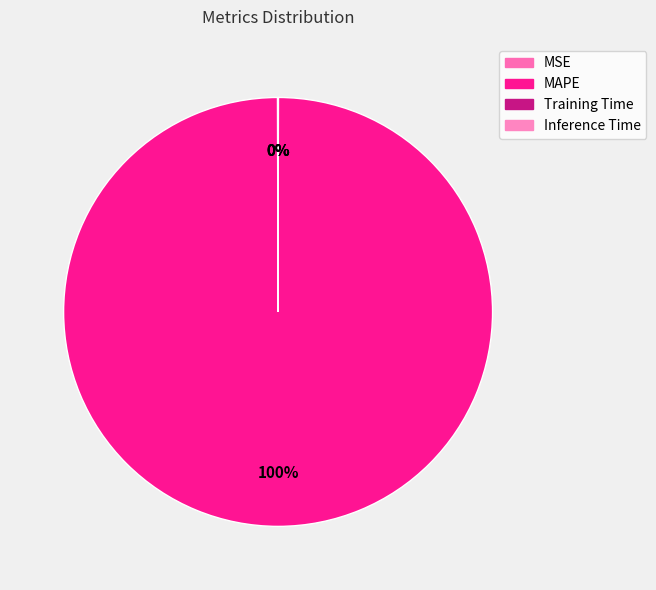

To the nearest percent, what is the combined percentage of Training Time and MAPE?

100%